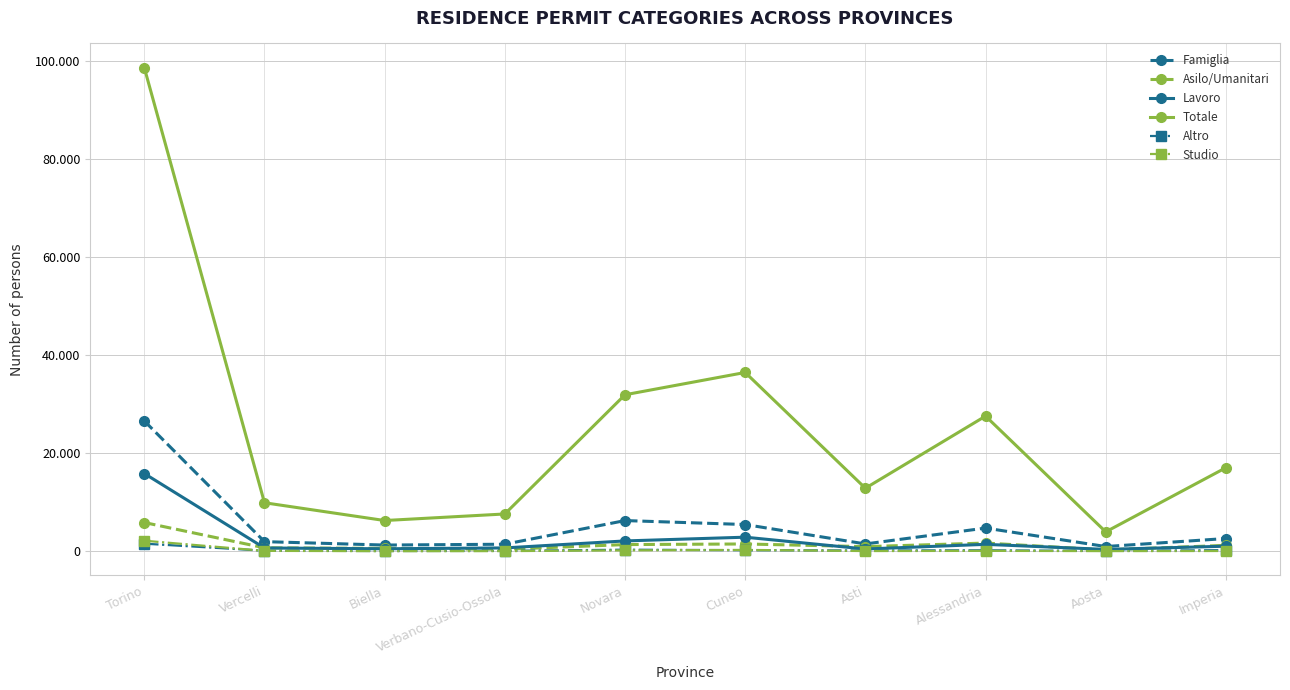

What is the sum of the Famiglia values at Verbano-Cusio-Ossola and Cuneo?

6863